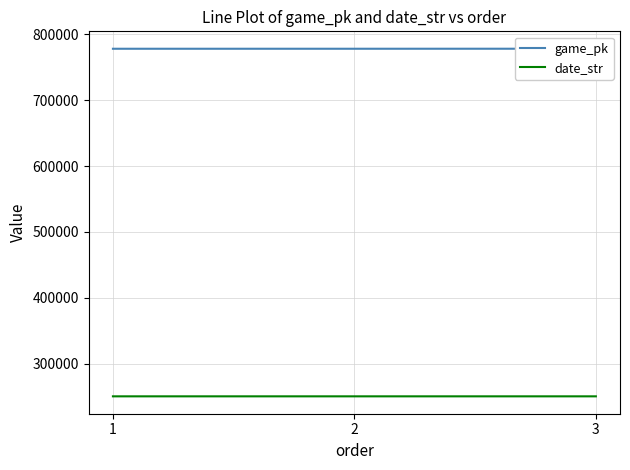

What is the average value of the date_str series?

250508